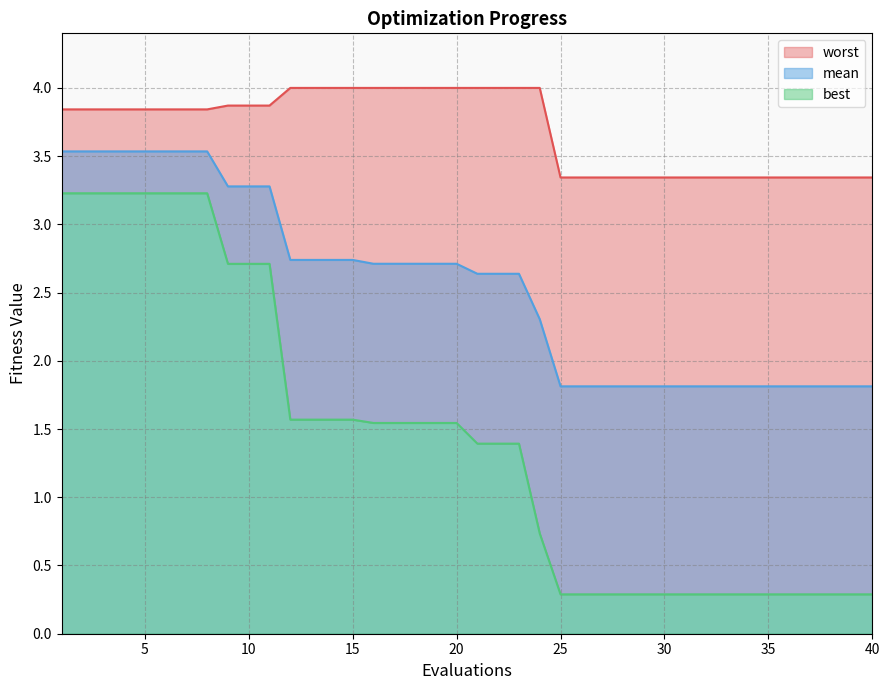

Reading left to right, extract all data points from this chart.

mean: 3.5	3.5	3.5	3.5	3.5	3.5	3.5	3.5	3.3	3.3	3.3	2.7	2.7	2.7	2.7	2.7	2.7	2.7	2.7	2.7	2.6	2.6	2.6	2.3	1.8	1.8	1.8	1.8	1.8	1.8	1.8	1.8	1.8	1.8	1.8	1.8	1.8	1.8	1.8	1.8
best: 3.2	3.2	3.2	3.2	3.2	3.2	3.2	3.2	2.7	2.7	2.7	1.6	1.6	1.6	1.6	1.5	1.5	1.5	1.5	1.5	1.4	1.4	1.4	0.7	0.3	0.3	0.3	0.3	0.3	0.3	0.3	0.3	0.3	0.3	0.3	0.3	0.3	0.3	0.3	0.3
worst: 3.8	3.8	3.8	3.8	3.8	3.8	3.8	3.8	3.9	3.9	3.9	4.0	4.0	4.0	4.0	4.0	4.0	4.0	4.0	4.0	4.0	4.0	4.0	4.0	3.3	3.3	3.3	3.3	3.3	3.3	3.3	3.3	3.3	3.3	3.3	3.3	3.3	3.3	3.3	3.3